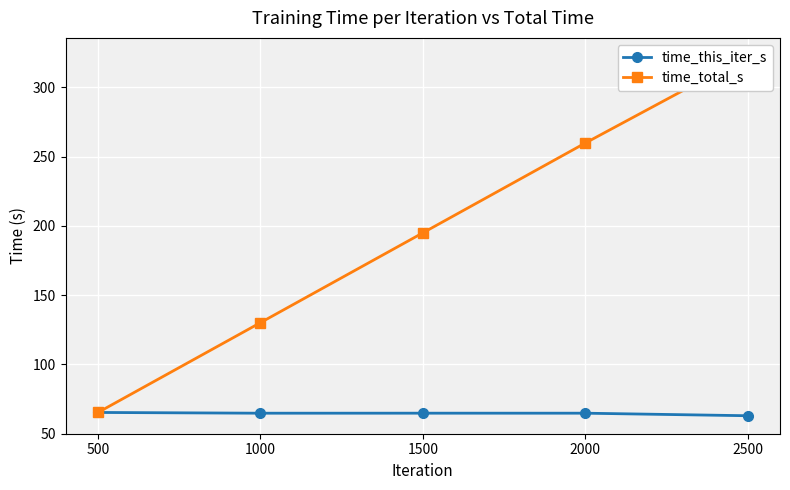

List the series in order of their overall mean, highest first.

time_total_s, time_this_iter_s